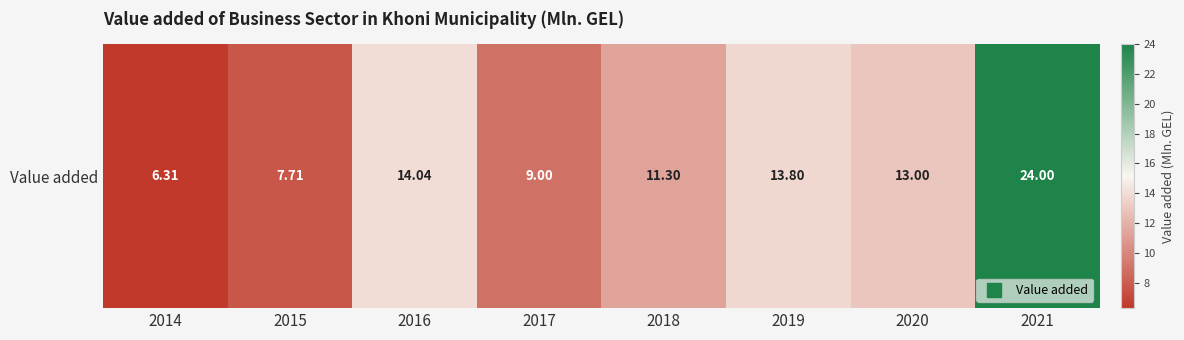

Reading left to right, what are all the values shown in this chart?

2014=6.3	2015=7.7	2016=14.0	2017=9.0	2018=11.3	2019=13.8	2020=13.0	2021=24.0